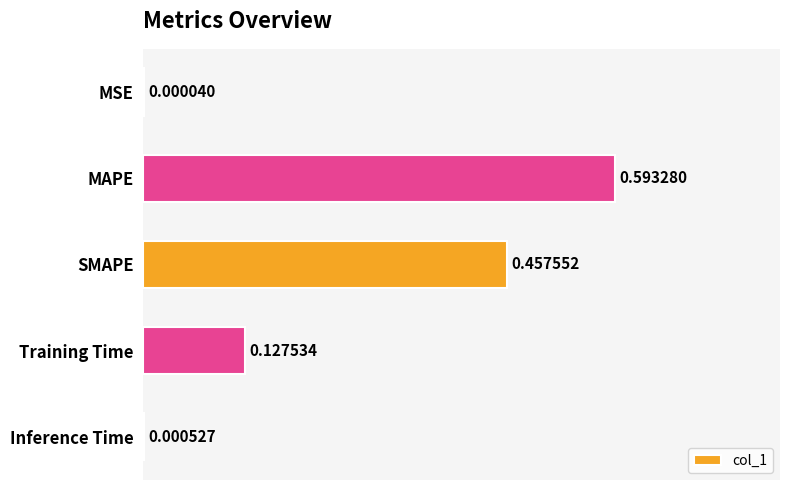

Does the chart contain stacked bars?

No